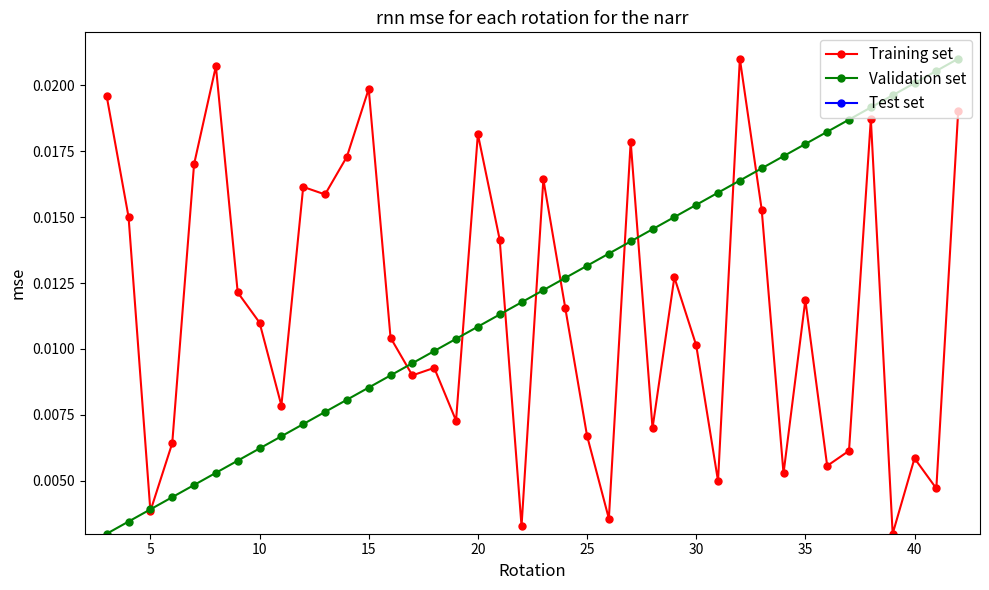

How many lines are shown in the chart?

3